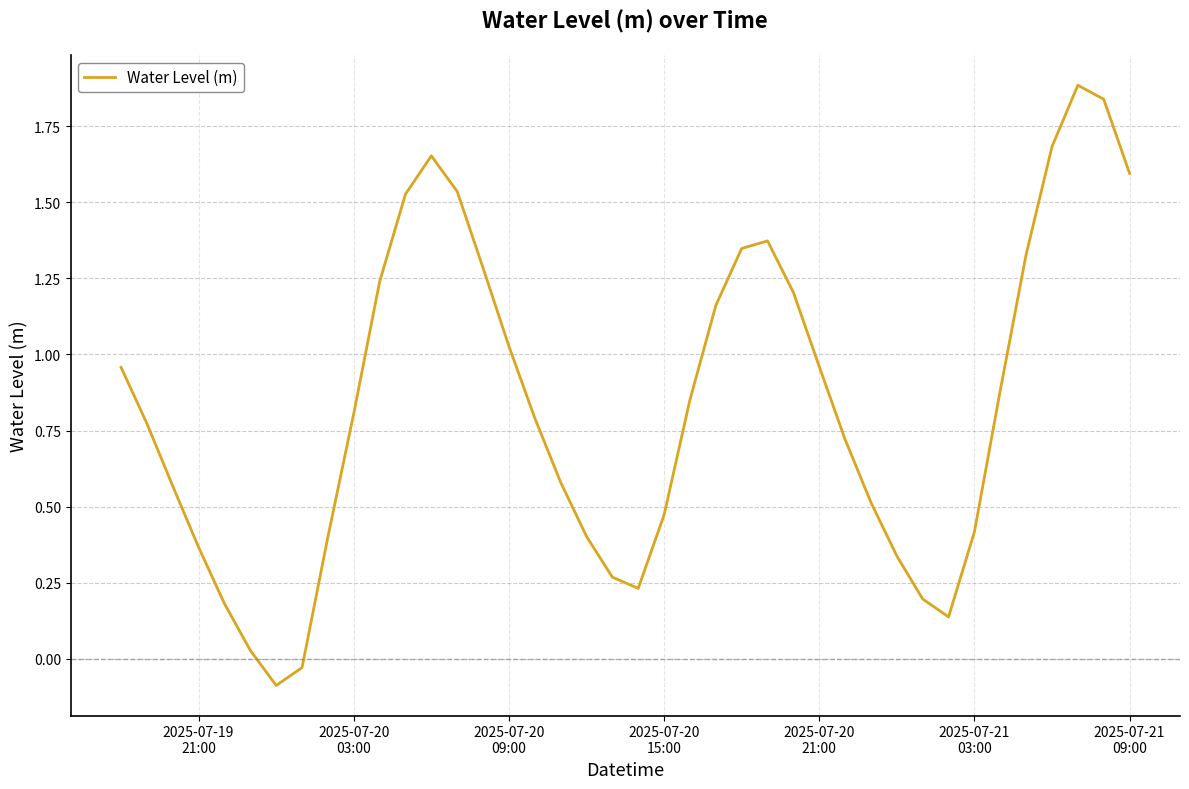

What is the maximum value shown in the chart?

1.9